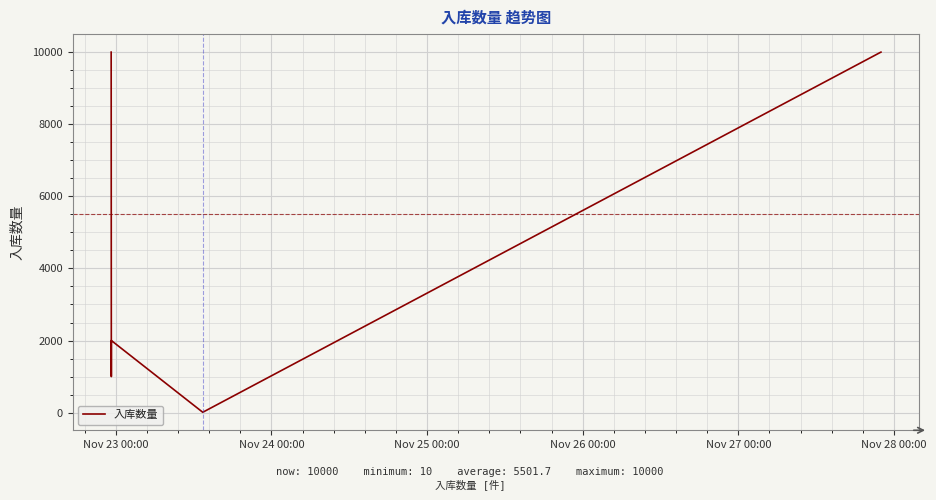

What is the greatest value displayed?

10000